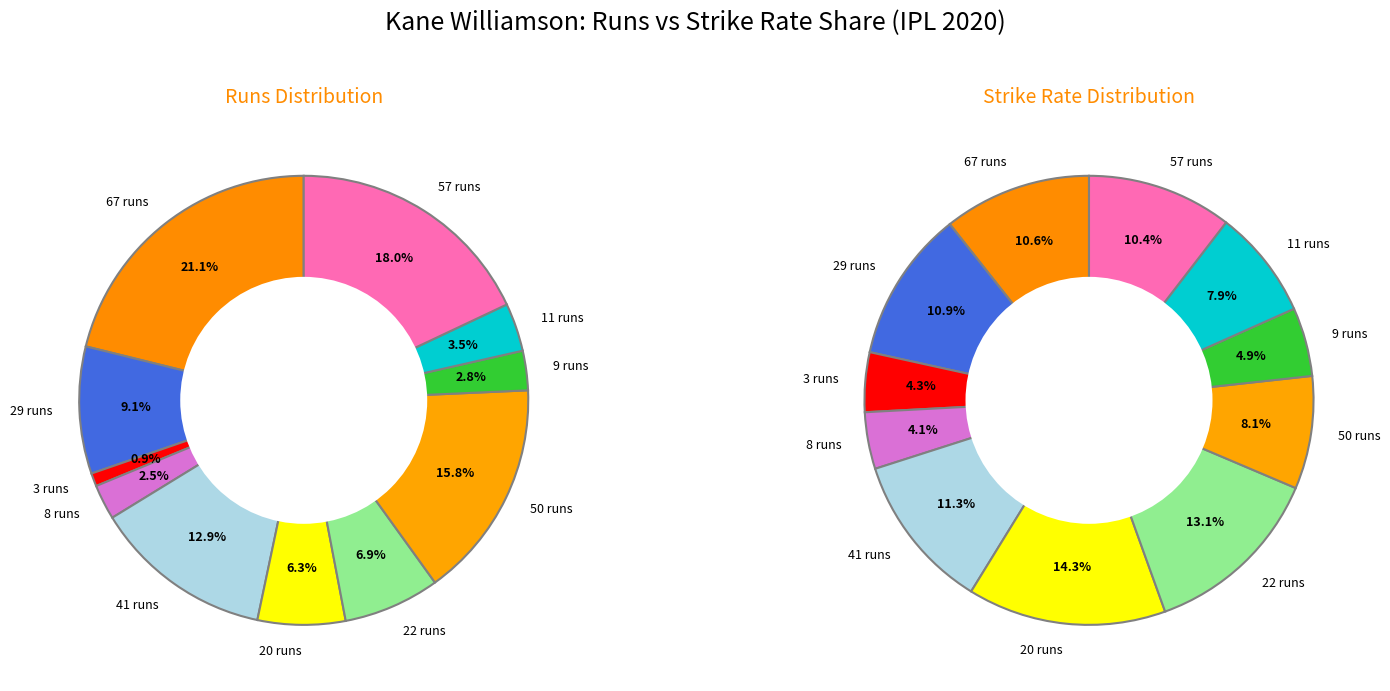

What is the largest slice in the pie chart?

20 runs